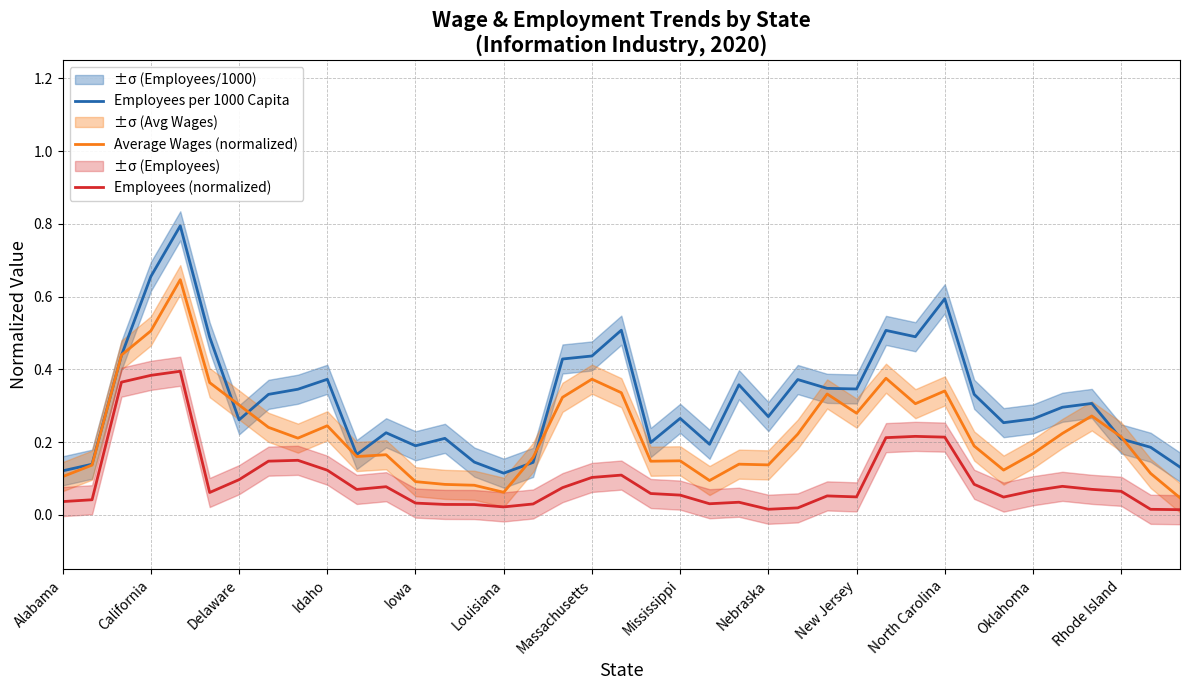

How many interior local peaks does the Employees (normalized) series have?

8